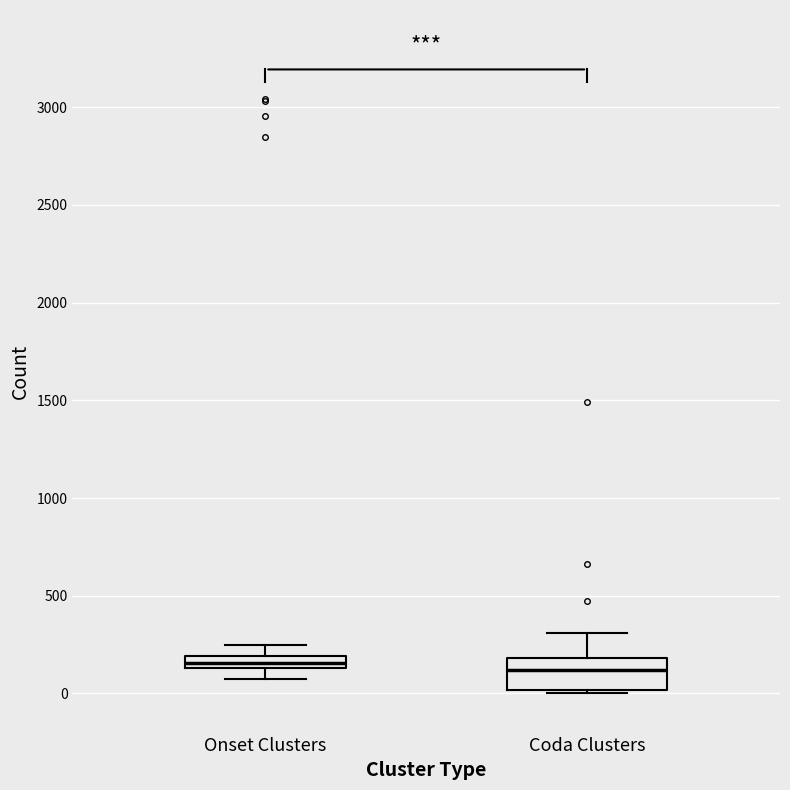

Which box is the tallest, from its lower edge to its upper edge?

Coda Clusters